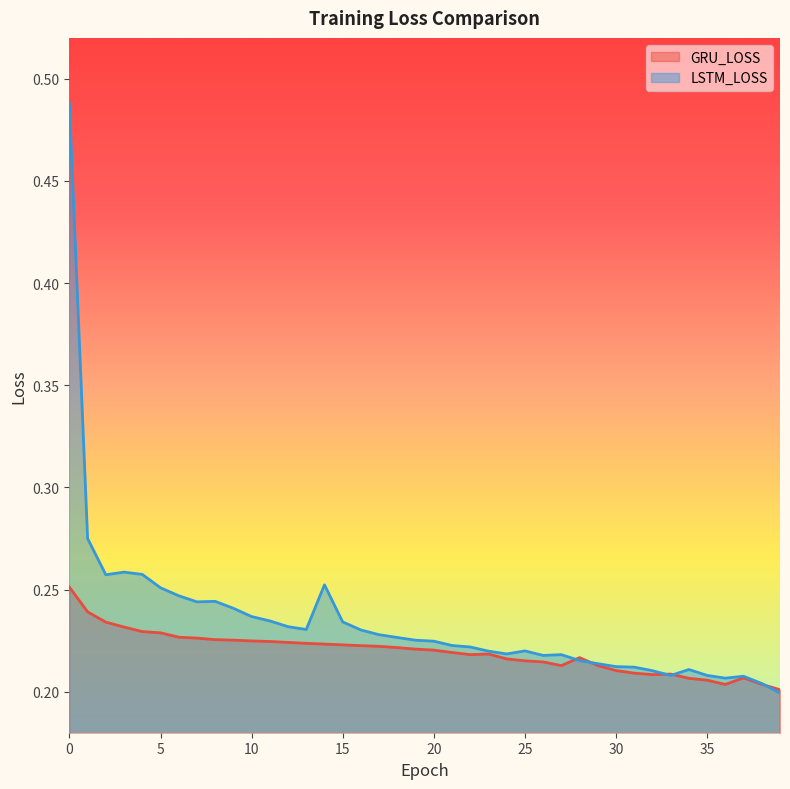

Which series changed the most between 28 and 39?

LSTM_LOSS